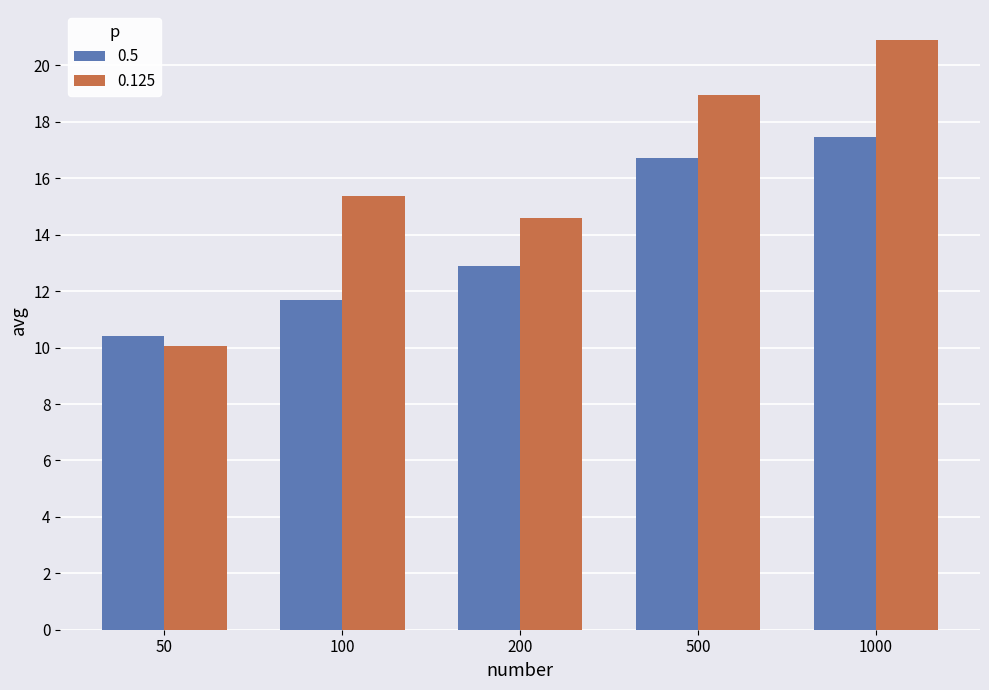

Reading left to right, extract all data points from this chart.

0.5: 50=10.4	100=11.7	200=12.9	500=16.7	1000=17.5
0.125: 50=10.1	100=15.4	200=14.6	500=19.0	1000=20.9